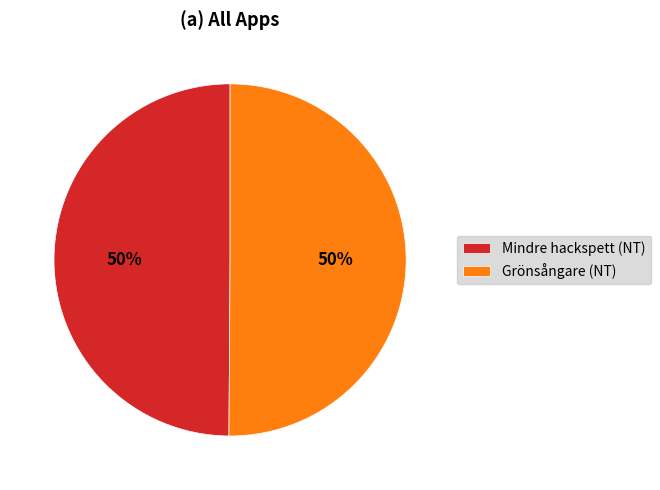

To the nearest percent, what portion does Mindre hackspett (NT) represent?

50%